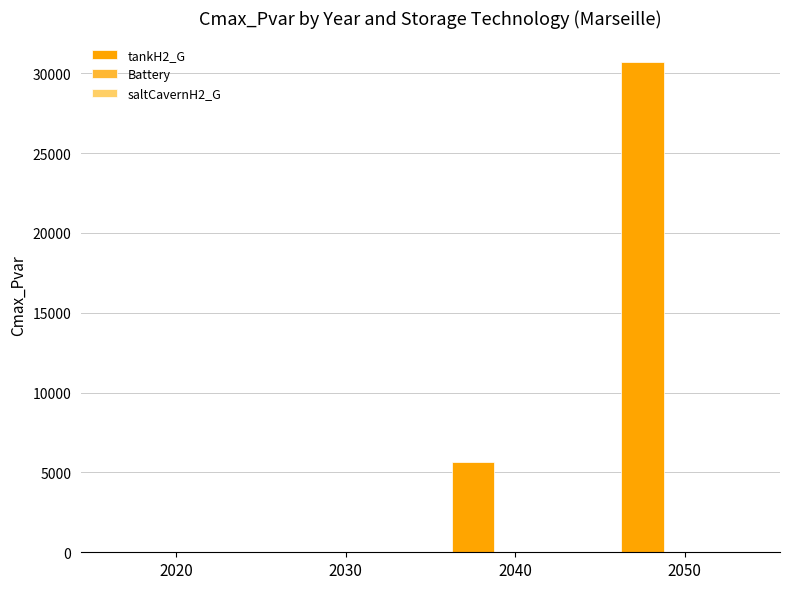

The chart shows a value of 9732.1 at 2030. True or false?

False